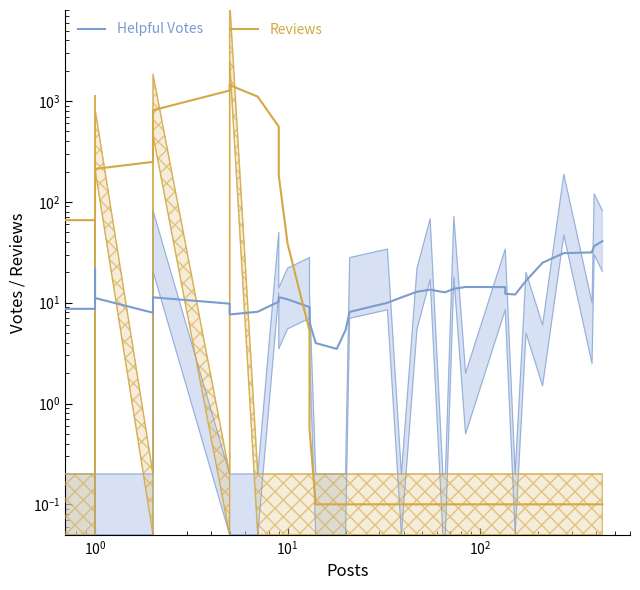

Does the chart display data point markers on the line(s)?

No